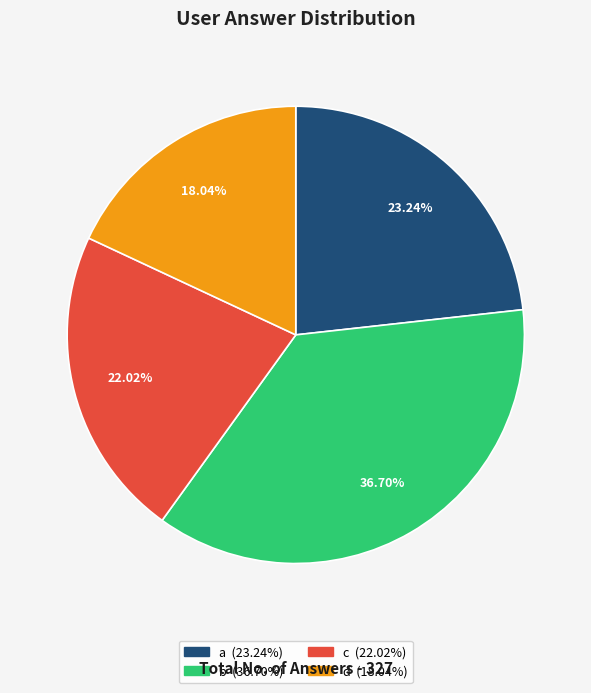

Between d and c, which is larger?

c